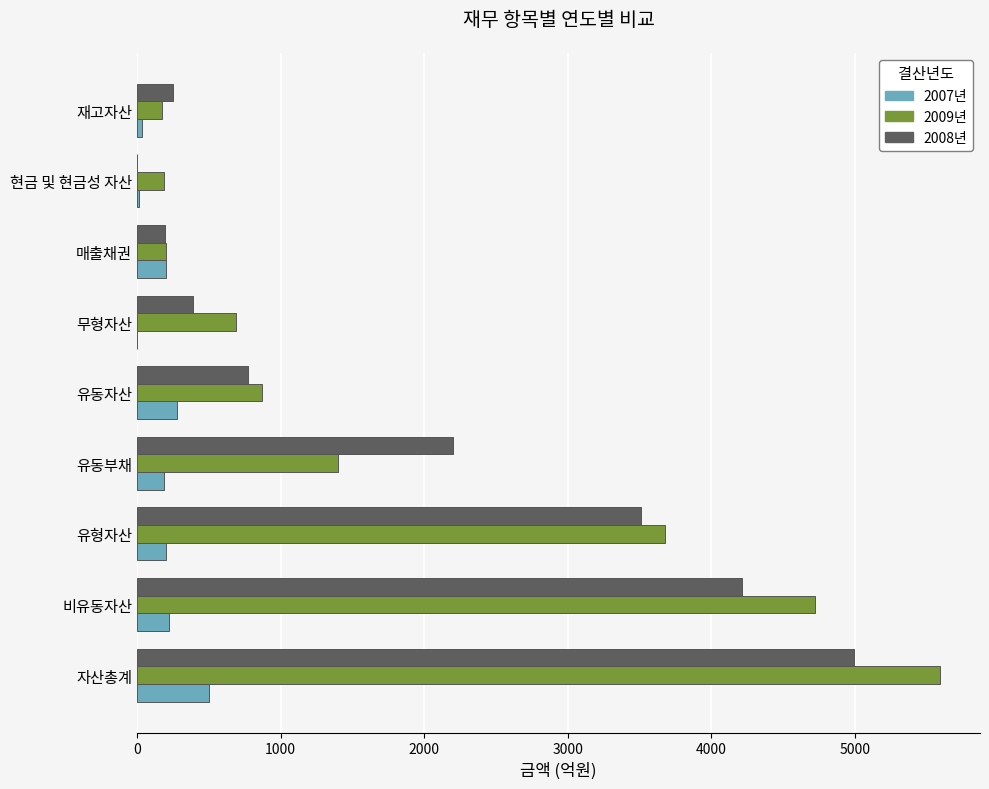

At which label does 2009년 reach its peak?

자산총계